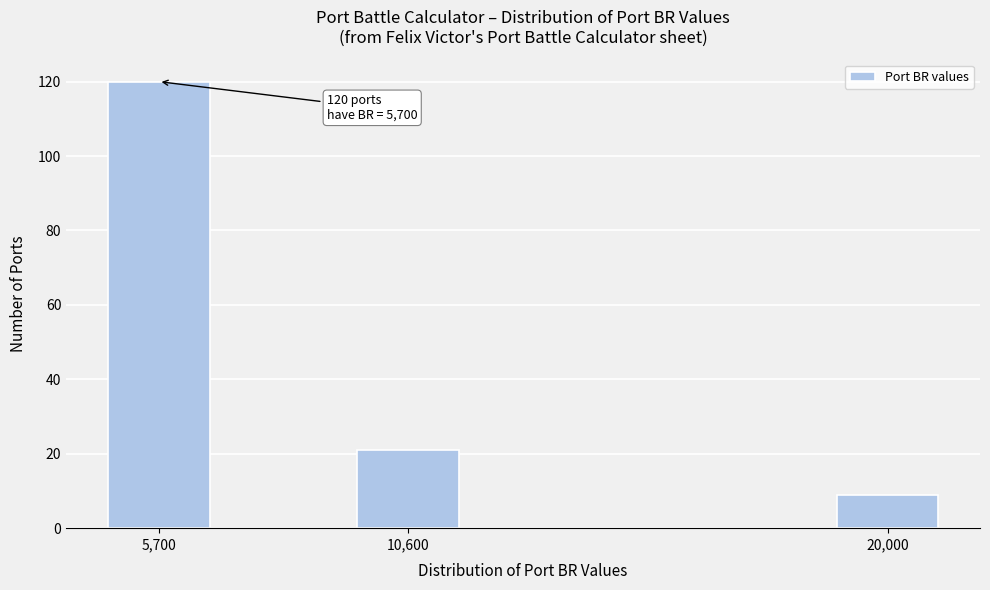

Reading left to right, extract all data points from this chart.

120	21	9